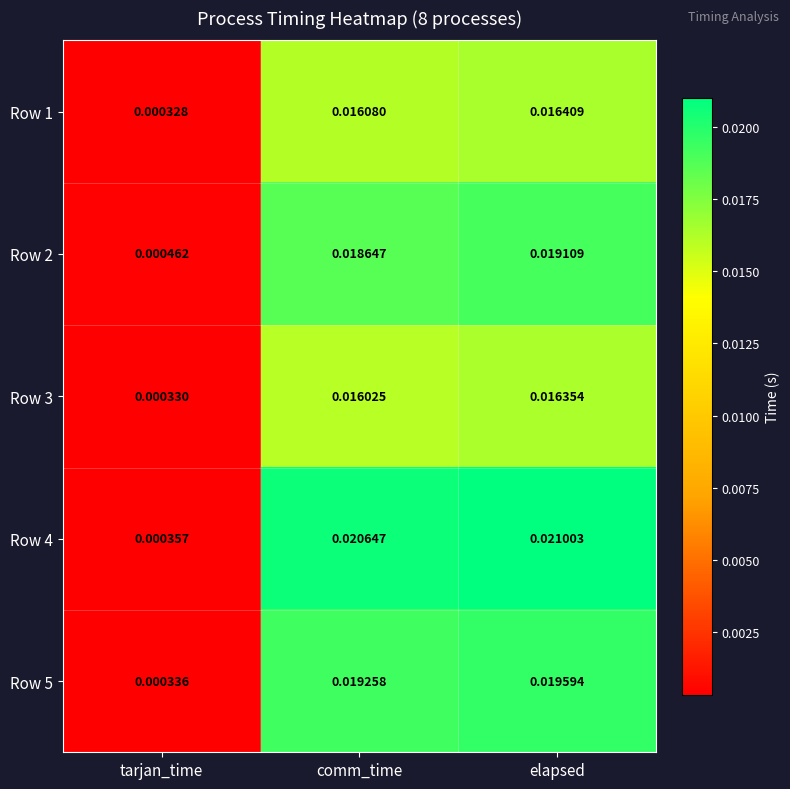

Which series has the widest spread of values?

Row 4